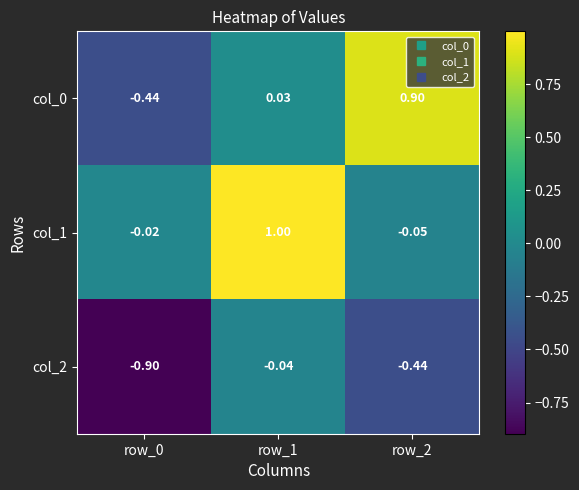

Is the value of col_2 at row_2 greater than the value of col_1 at row_2?

No